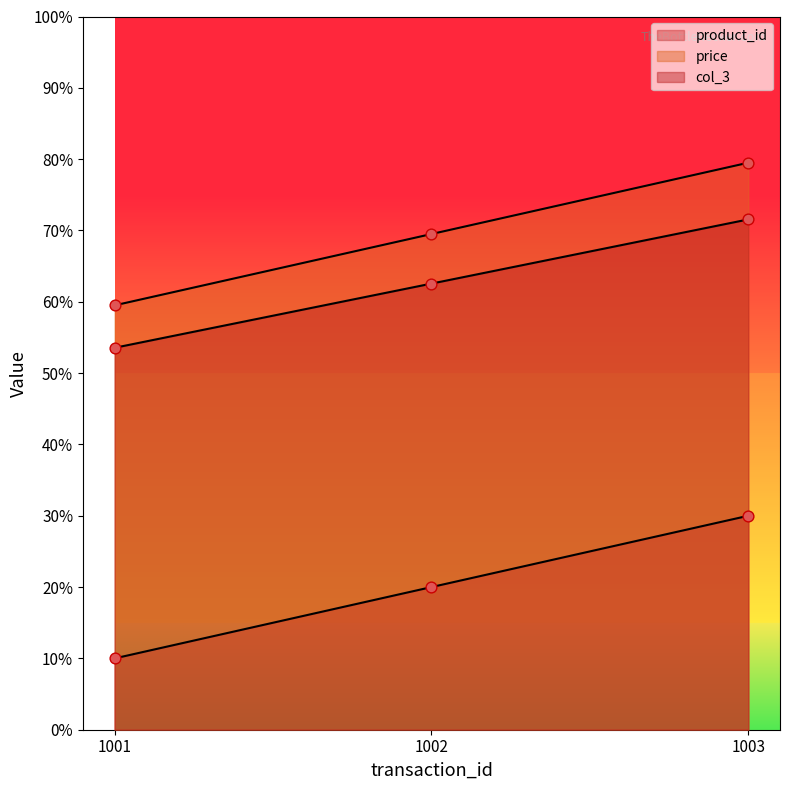

Which series contains the highest Y value?

price